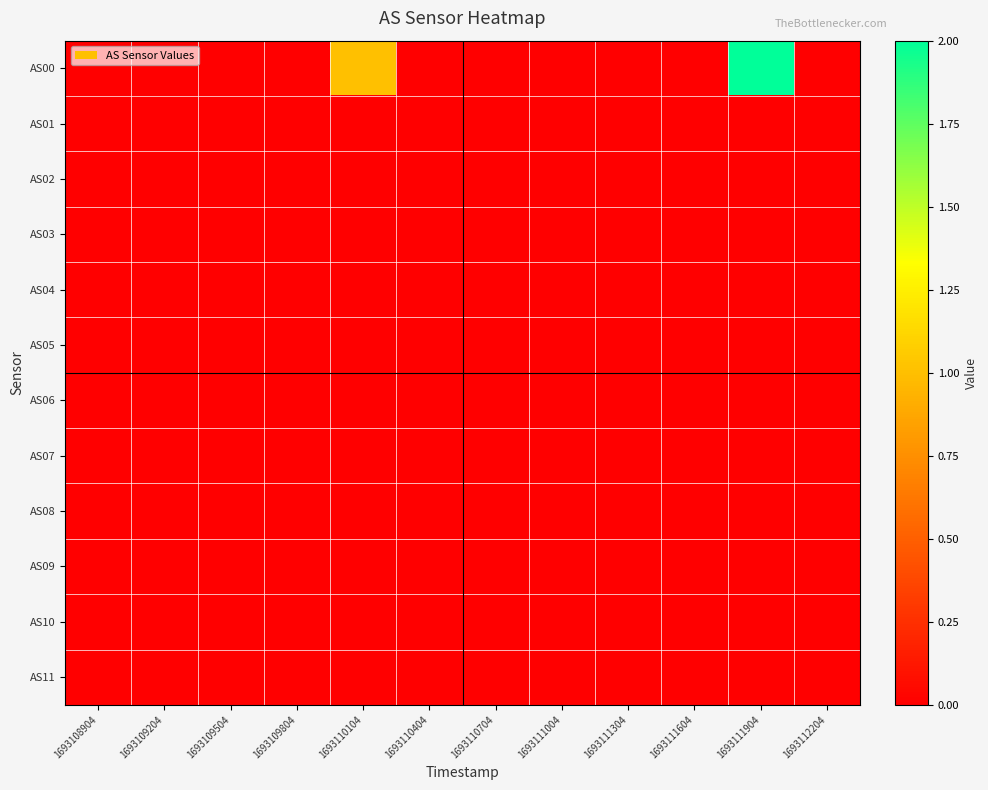

Reading left to right, what are all the values shown in this chart?

AS00: 1693108904=0	1693109204=0	1693109504=0	1693109804=0	1693110104=1	1693110404=0	1693110704=0	1693111004=0	1693111304=0	1693111604=0	1693111904=2	1693112204=0
AS01: 1693108904=0	1693109204=0	1693109504=0	1693109804=0	1693110104=0	1693110404=0	1693110704=0	1693111004=0	1693111304=0	1693111604=0	1693111904=0	1693112204=0
AS02: 1693108904=0	1693109204=0	1693109504=0	1693109804=0	1693110104=0	1693110404=0	1693110704=0	1693111004=0	1693111304=0	1693111604=0	1693111904=0	1693112204=0
AS03: 1693108904=0	1693109204=0	1693109504=0	1693109804=0	1693110104=0	1693110404=0	1693110704=0	1693111004=0	1693111304=0	1693111604=0	1693111904=0	1693112204=0
AS04: 1693108904=0	1693109204=0	1693109504=0	1693109804=0	1693110104=0	1693110404=0	1693110704=0	1693111004=0	1693111304=0	1693111604=0	1693111904=0	1693112204=0
AS05: 1693108904=0	1693109204=0	1693109504=0	1693109804=0	1693110104=0	1693110404=0	1693110704=0	1693111004=0	1693111304=0	1693111604=0	1693111904=0	1693112204=0
AS06: 1693108904=0	1693109204=0	1693109504=0	1693109804=0	1693110104=0	1693110404=0	1693110704=0	1693111004=0	1693111304=0	1693111604=0	1693111904=0	1693112204=0
AS07: 1693108904=0	1693109204=0	1693109504=0	1693109804=0	1693110104=0	1693110404=0	1693110704=0	1693111004=0	1693111304=0	1693111604=0	1693111904=0	1693112204=0
AS08: 1693108904=0	1693109204=0	1693109504=0	1693109804=0	1693110104=0	1693110404=0	1693110704=0	1693111004=0	1693111304=0	1693111604=0	1693111904=0	1693112204=0
AS09: 1693108904=0	1693109204=0	1693109504=0	1693109804=0	1693110104=0	1693110404=0	1693110704=0	1693111004=0	1693111304=0	1693111604=0	1693111904=0	1693112204=0
AS10: 1693108904=0	1693109204=0	1693109504=0	1693109804=0	1693110104=0	1693110404=0	1693110704=0	1693111004=0	1693111304=0	1693111604=0	1693111904=0	1693112204=0
AS11: 1693108904=0	1693109204=0	1693109504=0	1693109804=0	1693110104=0	1693110404=0	1693110704=0	1693111004=0	1693111304=0	1693111604=0	1693111904=0	1693112204=0